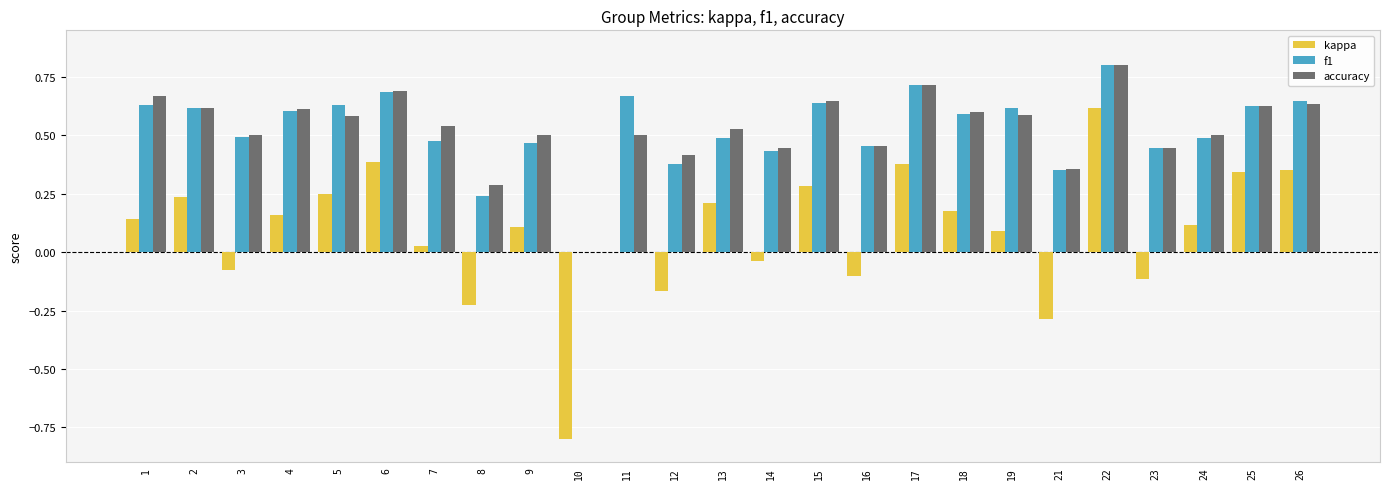

Which series has the largest range (max minus min)?

kappa